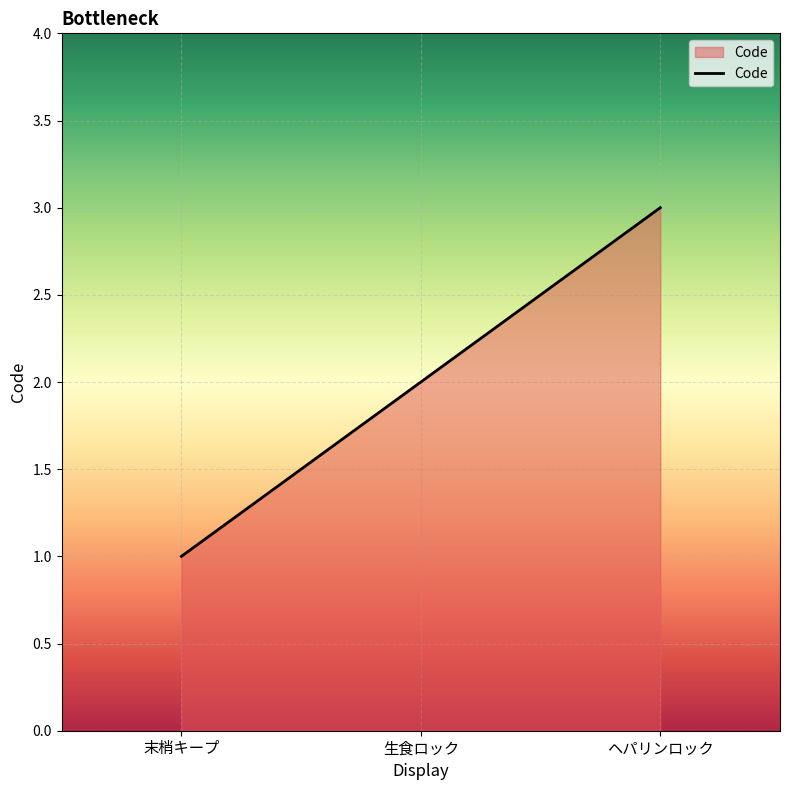

What is the maximum value shown in the chart?

3